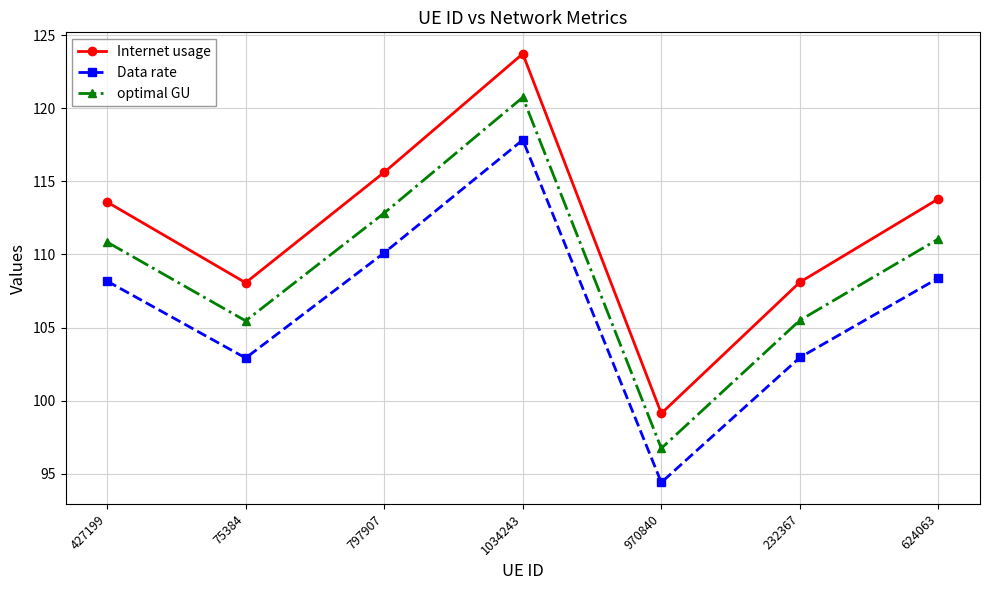

The Internet usage series shows 40.2 at 624063. True or false?

False